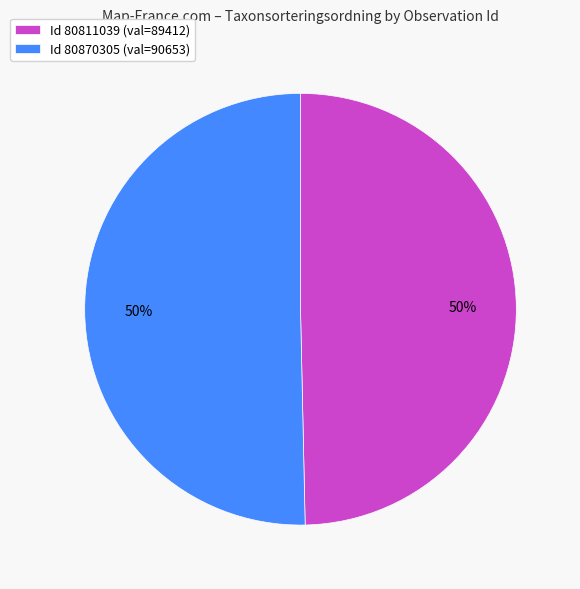

To the nearest percent, what percentage of the pie is Id 80870305 (val=90653)?

50%